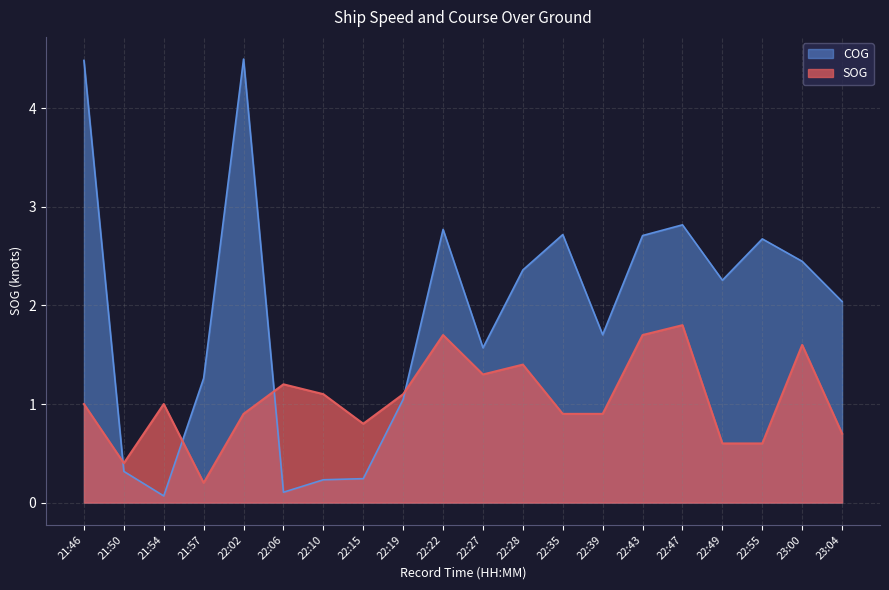

How many lines are shown in the chart?

2